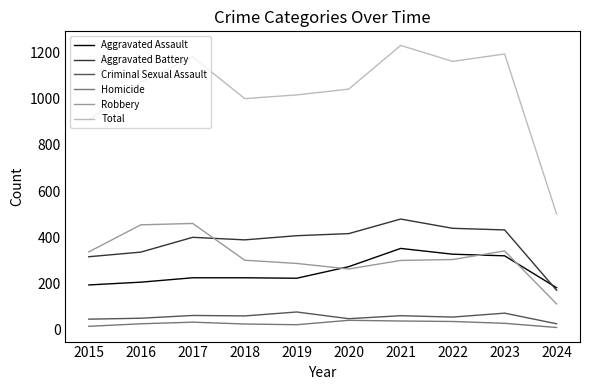

What is the greatest value displayed?

1230